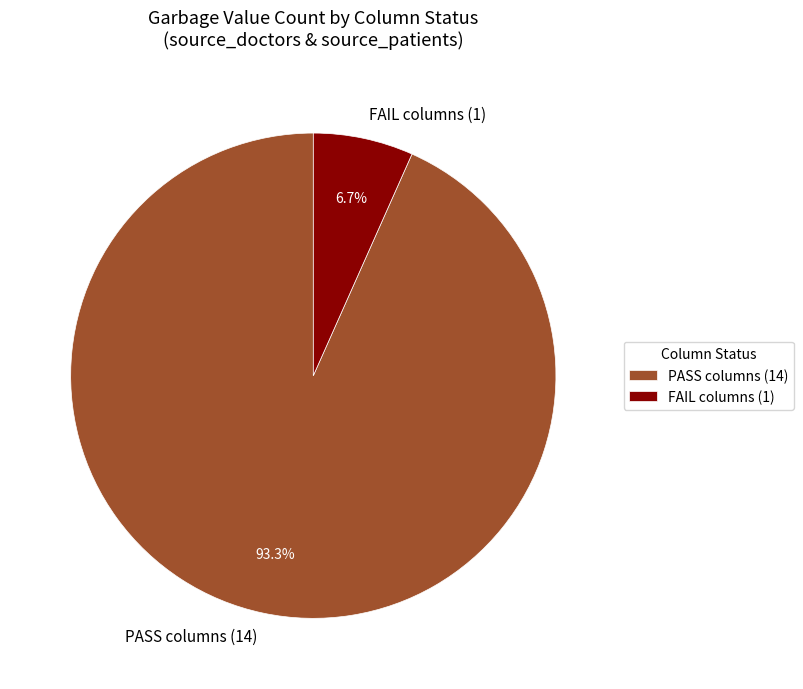

Rank the categories by value from highest to lowest.

PASS columns (14), FAIL columns (1)